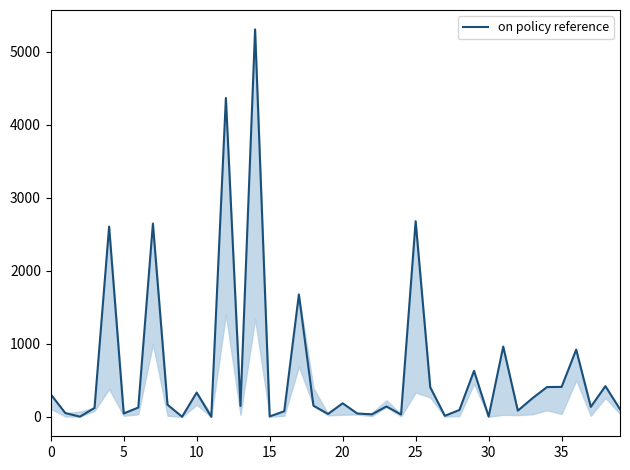

What is the sum of all values?

26186.7